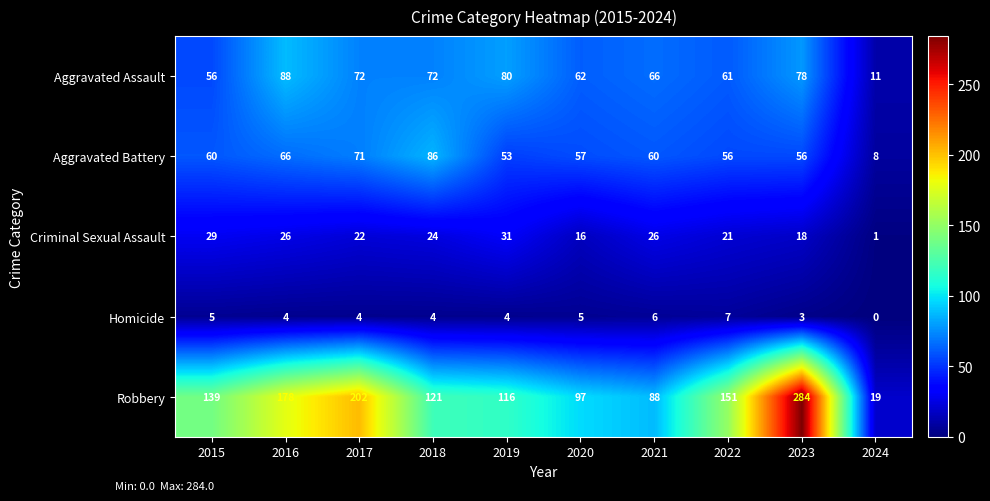

What is the difference between the second highest and second lowest values in the Homicide series?

3